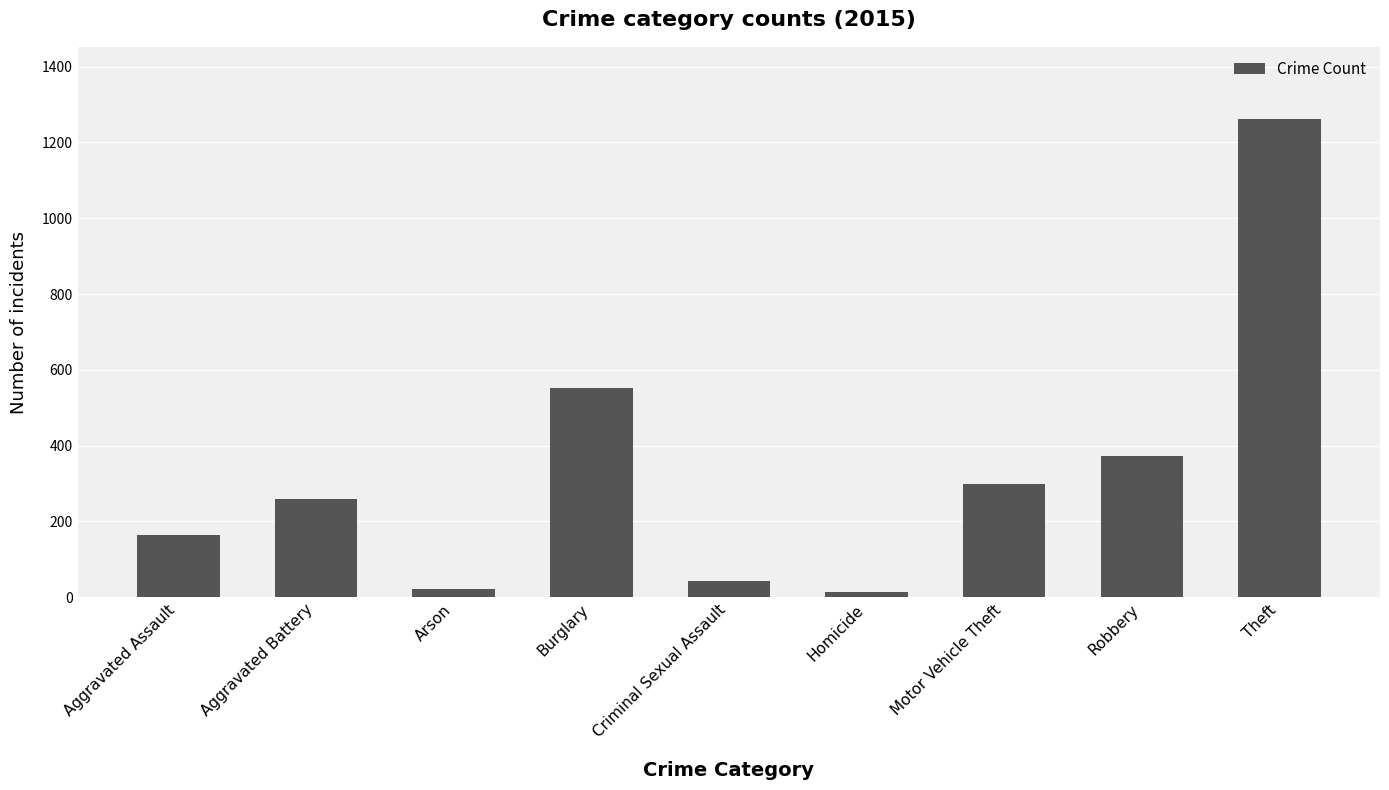

At which category does the chart reach its peak across all series?

Theft